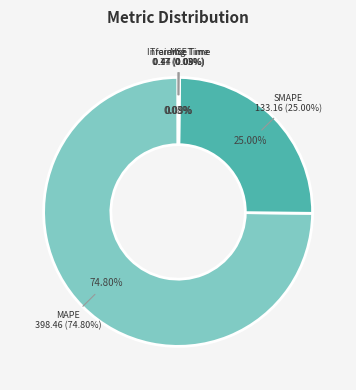

Rank the categories by value from lowest to highest.

MSE, Training Time, Inference Time, SMAPE, MAPE